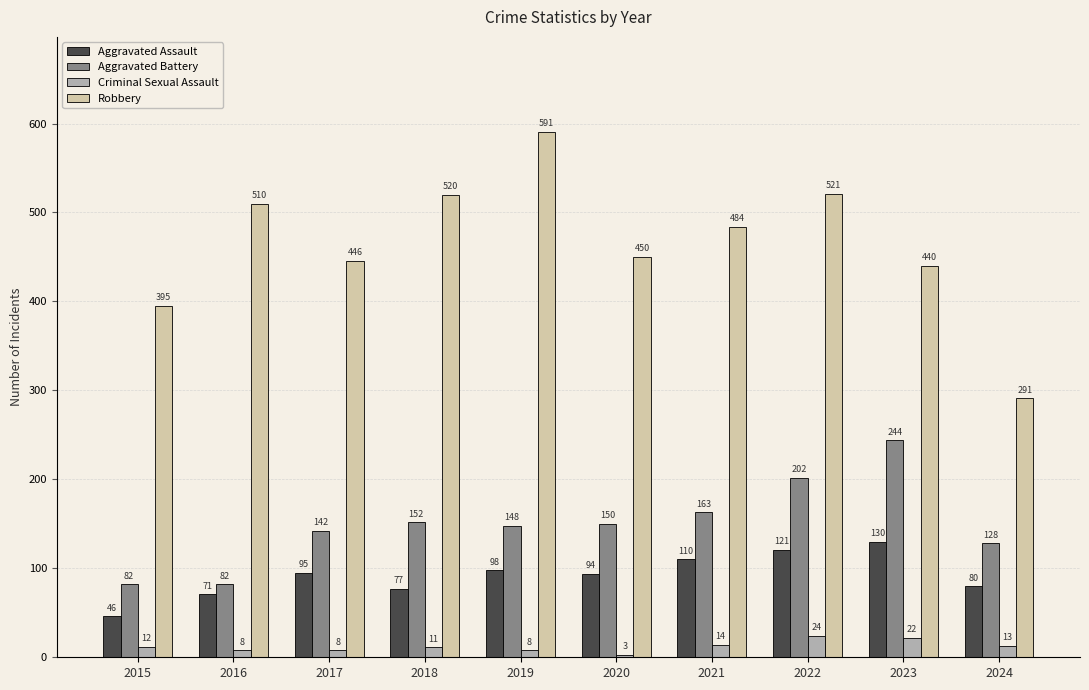

What is the sum of the Criminal Sexual Assault values at 2020 and 2022?

27